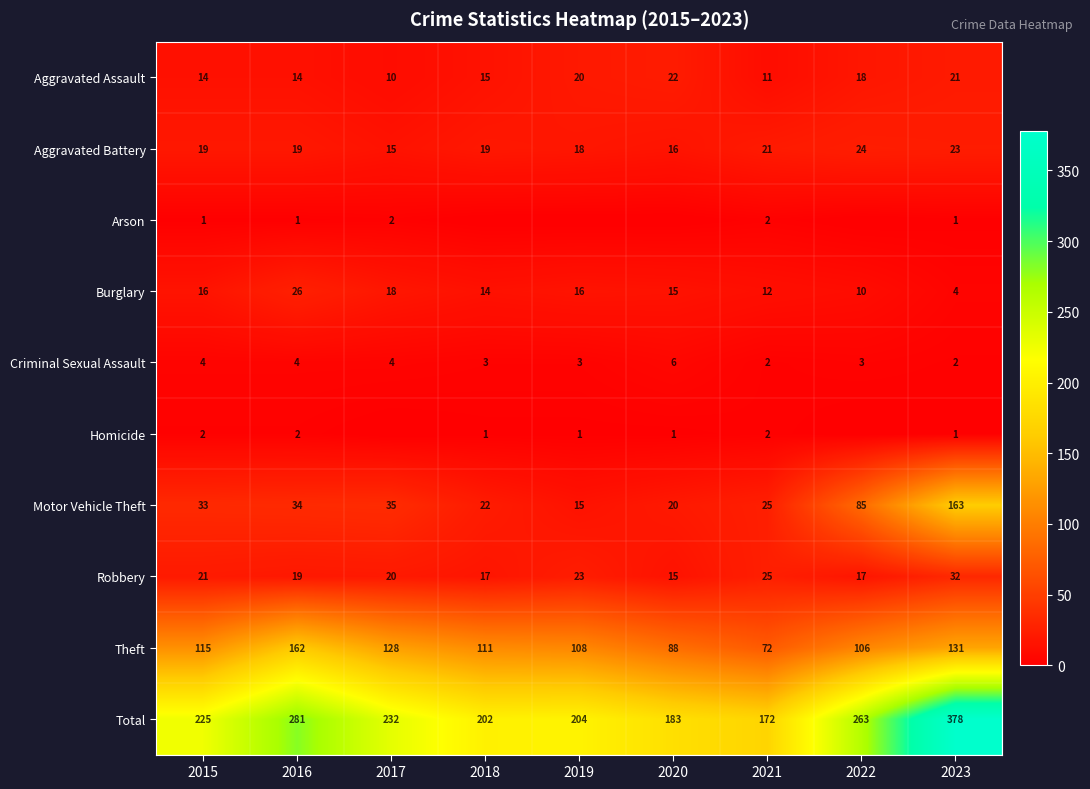

Which has a higher value, 2022 or 2015?

2022